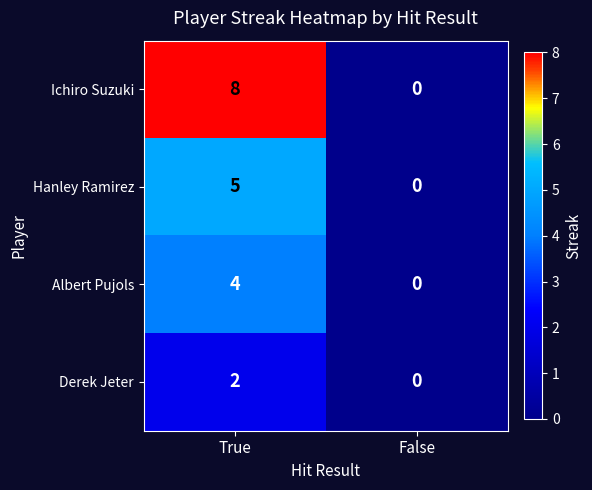

Which series has the largest total across all categories?

Ichiro Suzuki